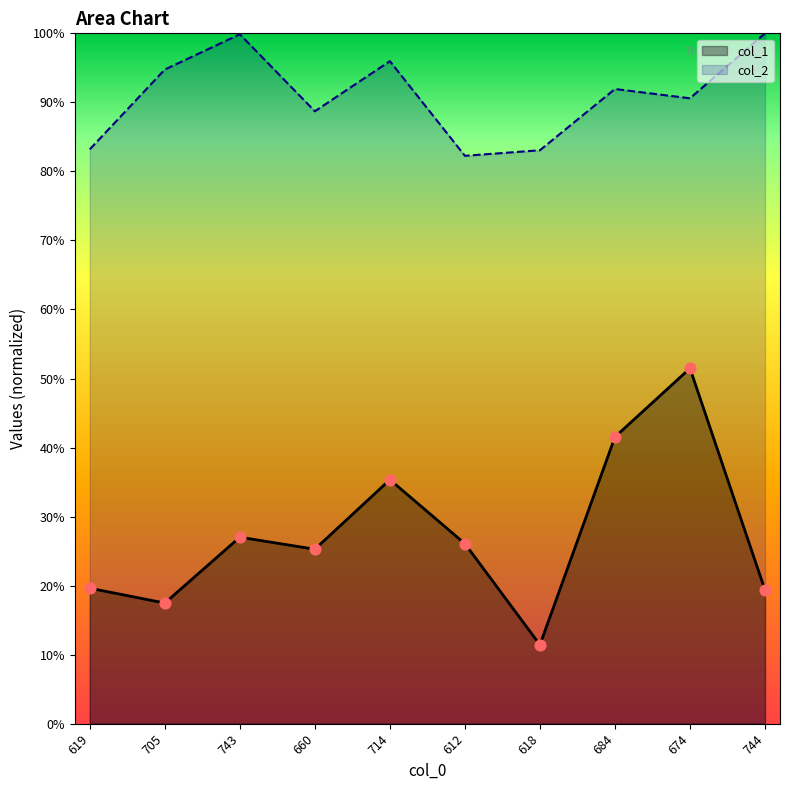

What are all the series names shown in the legend?

col_1, col_2